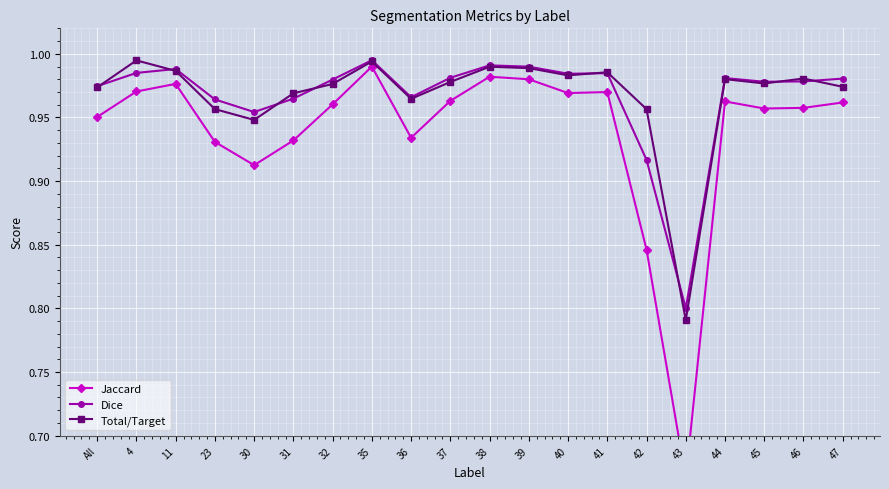

Is the value of Total/Target at 40 greater than the value of Jaccard at 46?

Yes